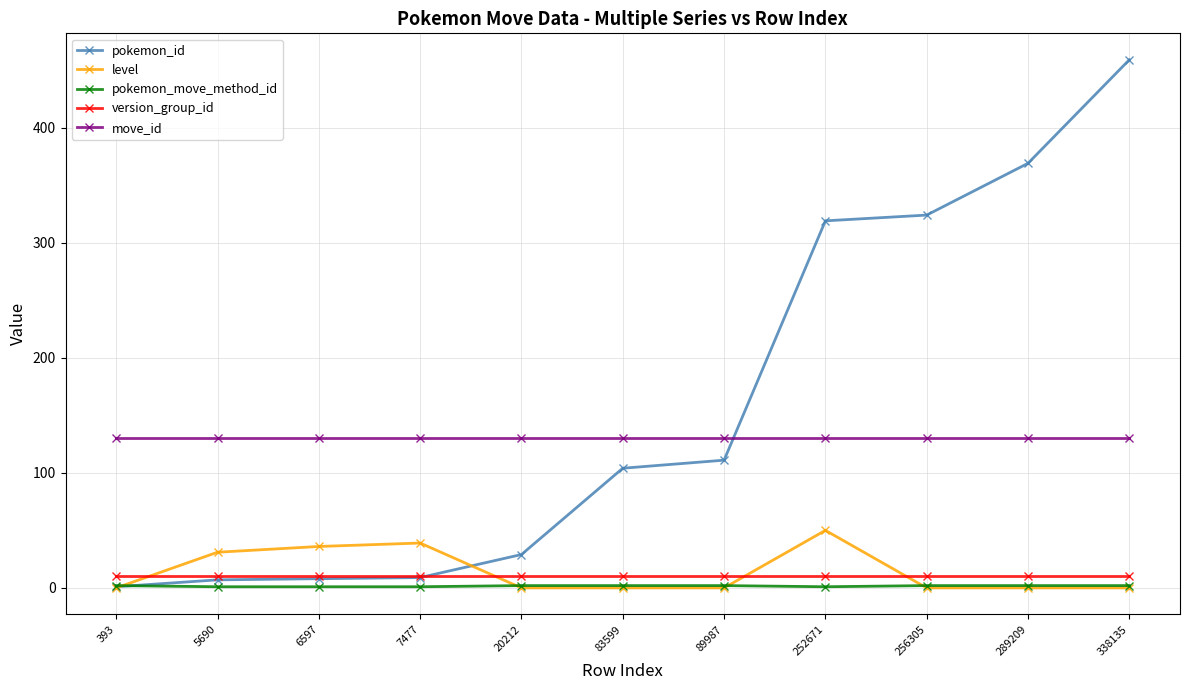

The value of move_id at 6597 is 88. True or false?

False